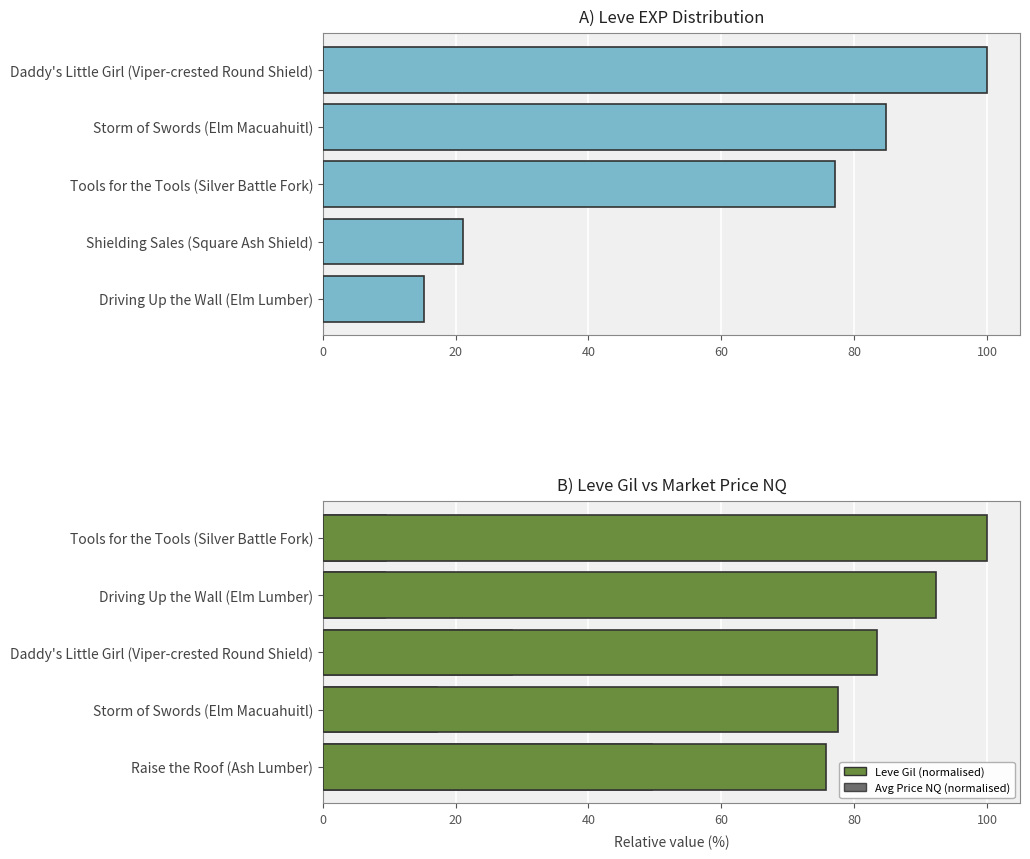

What is the difference between the maximum and minimum values in the Current Avg Price NQ (normalised) series?

40.2